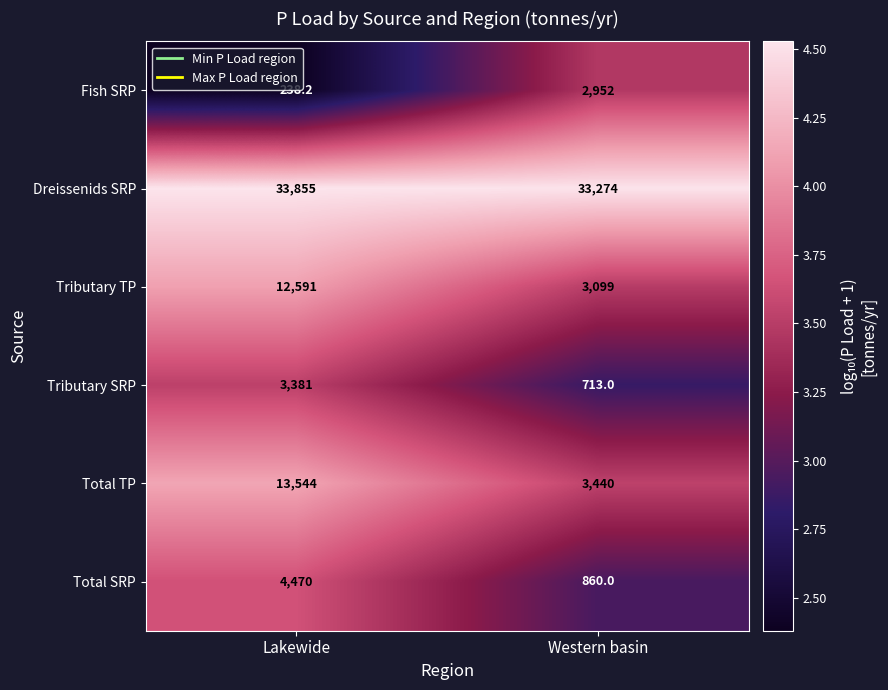

What is the total value across all series at Western basin?

44338.0